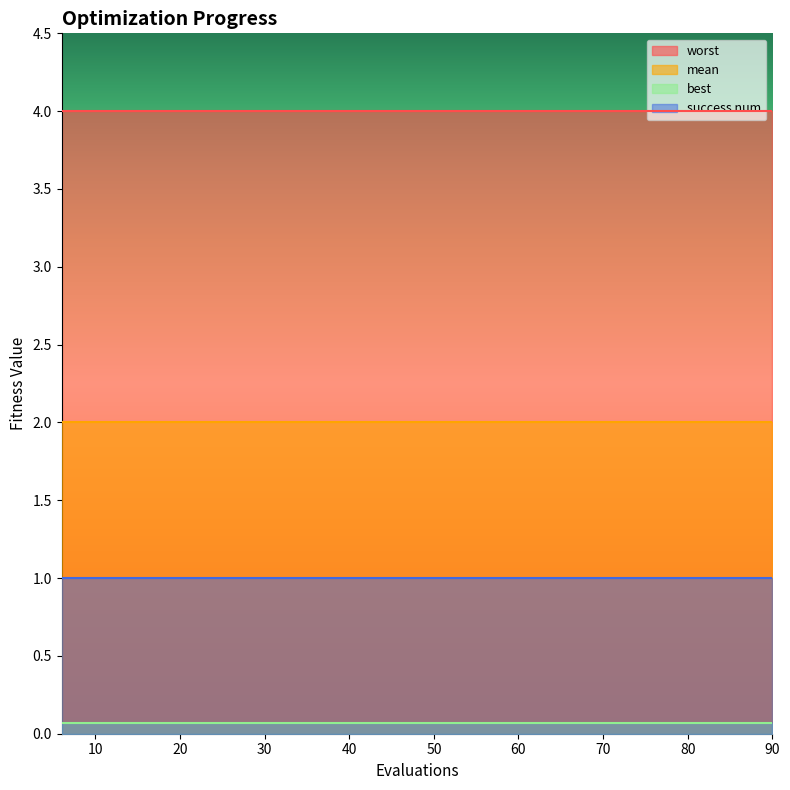

True or false: worst and mean intersect in this chart.

False